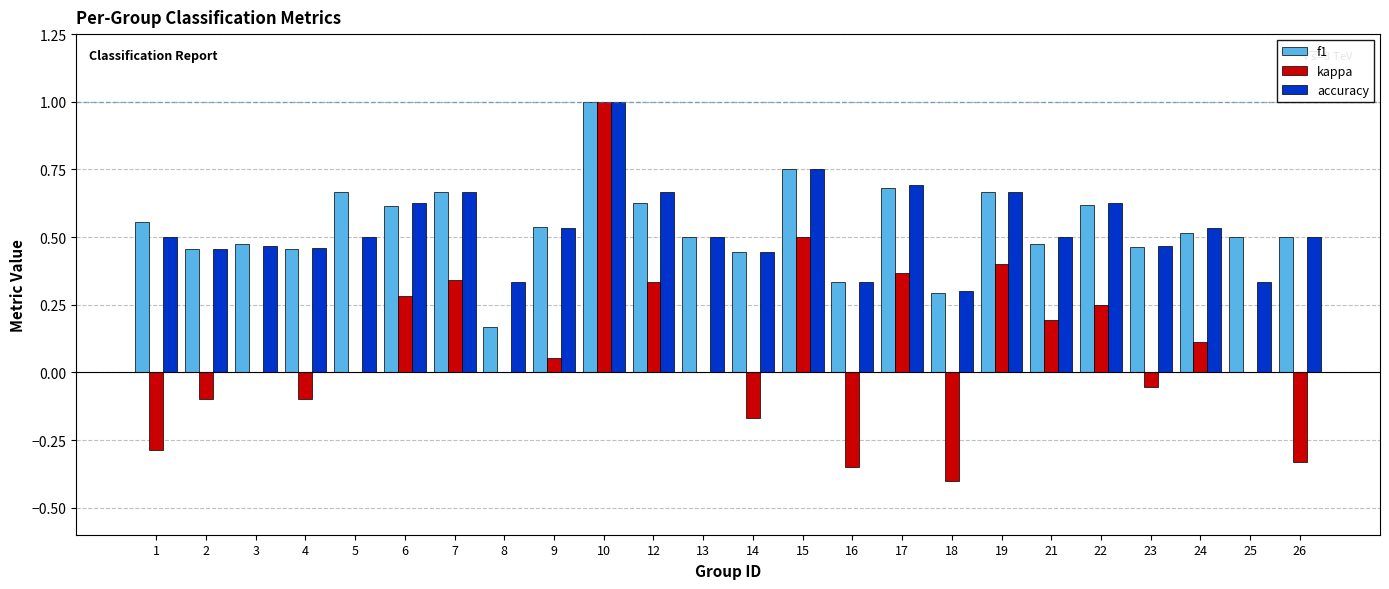

What is the greatest value displayed?

1.0